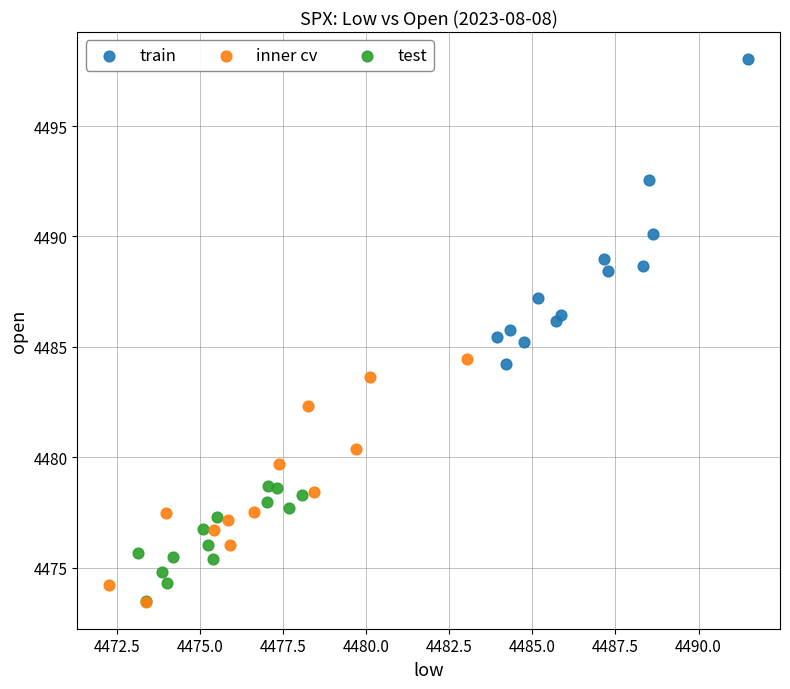

Which series has the largest Y range (max minus min)?

train